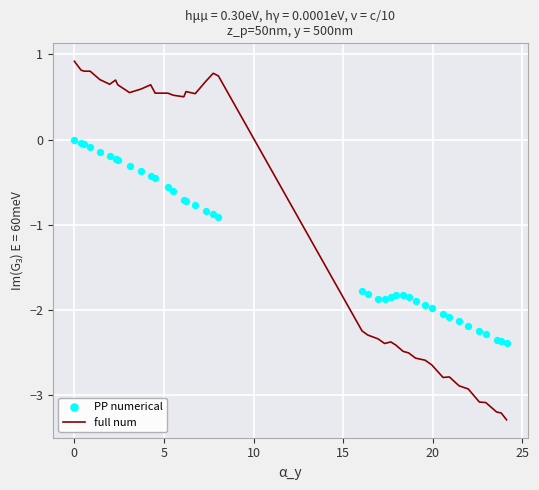

At how many categories does at least one series exceed -1?

20